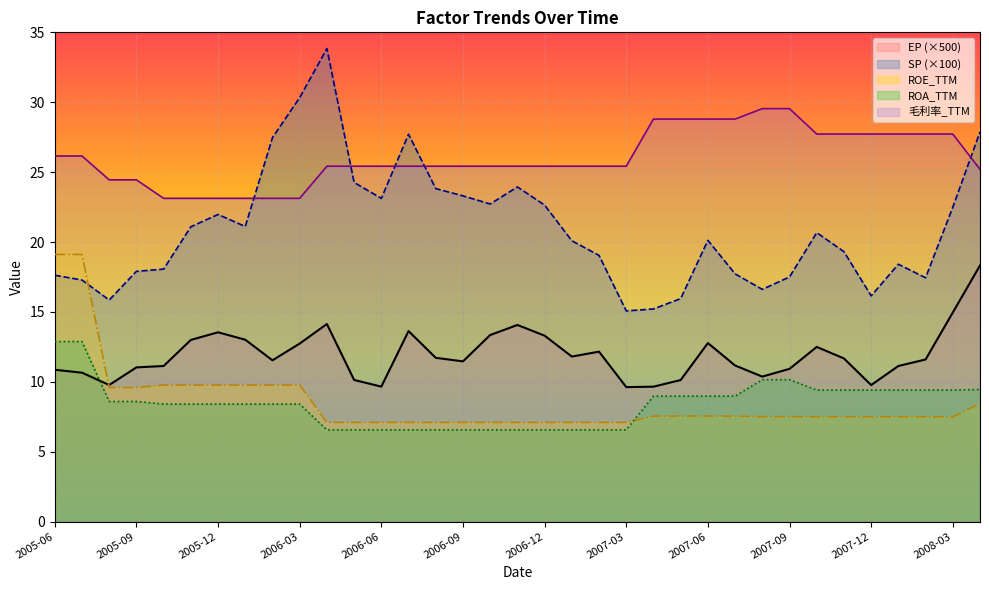

What is the label of the 19th point from the left?

2006-12